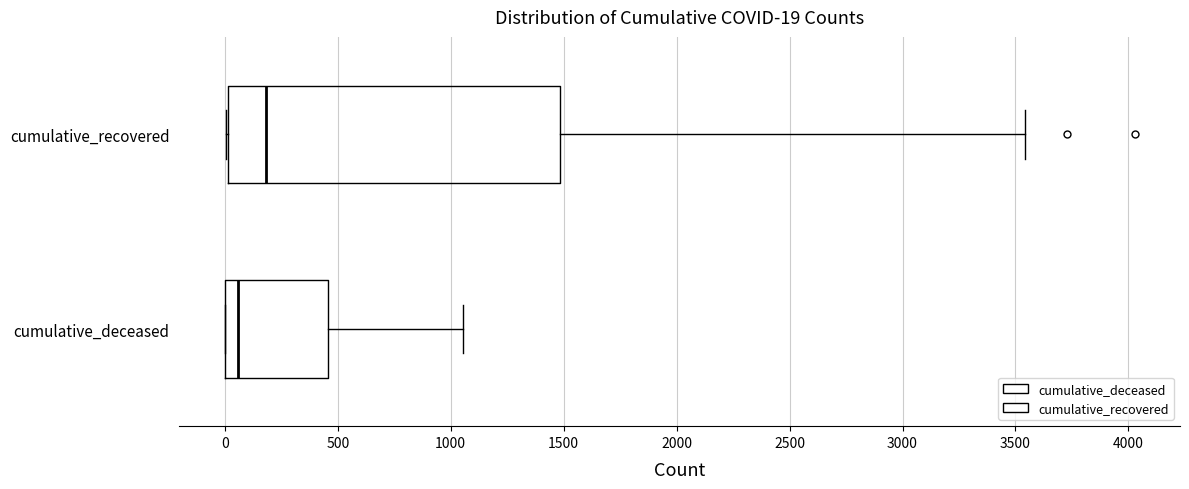

Comparing the boxes themselves (not the whiskers), which one is the widest?

cumulative_recovered